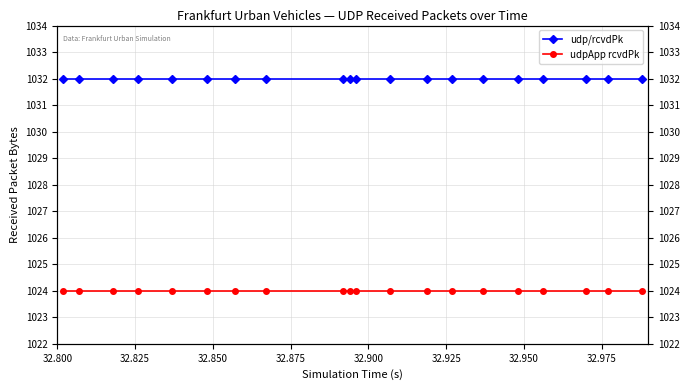

Is it true that udpApp rcvdPk equals 1024 at 32.875?

True